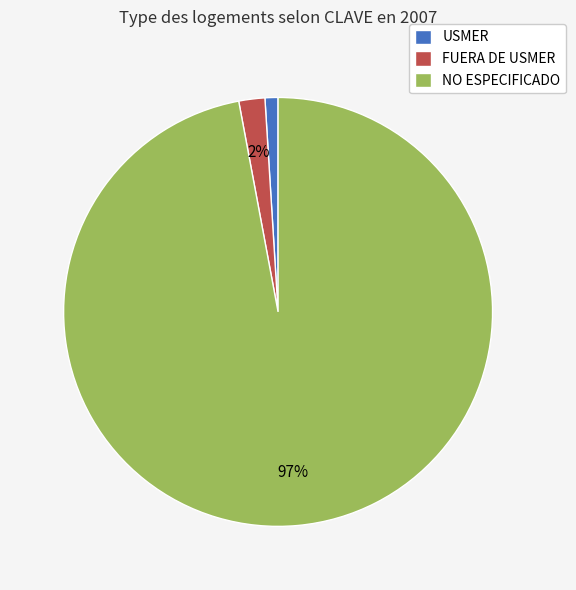

Does FUERA DE USMER account for over 50% of the chart?

No